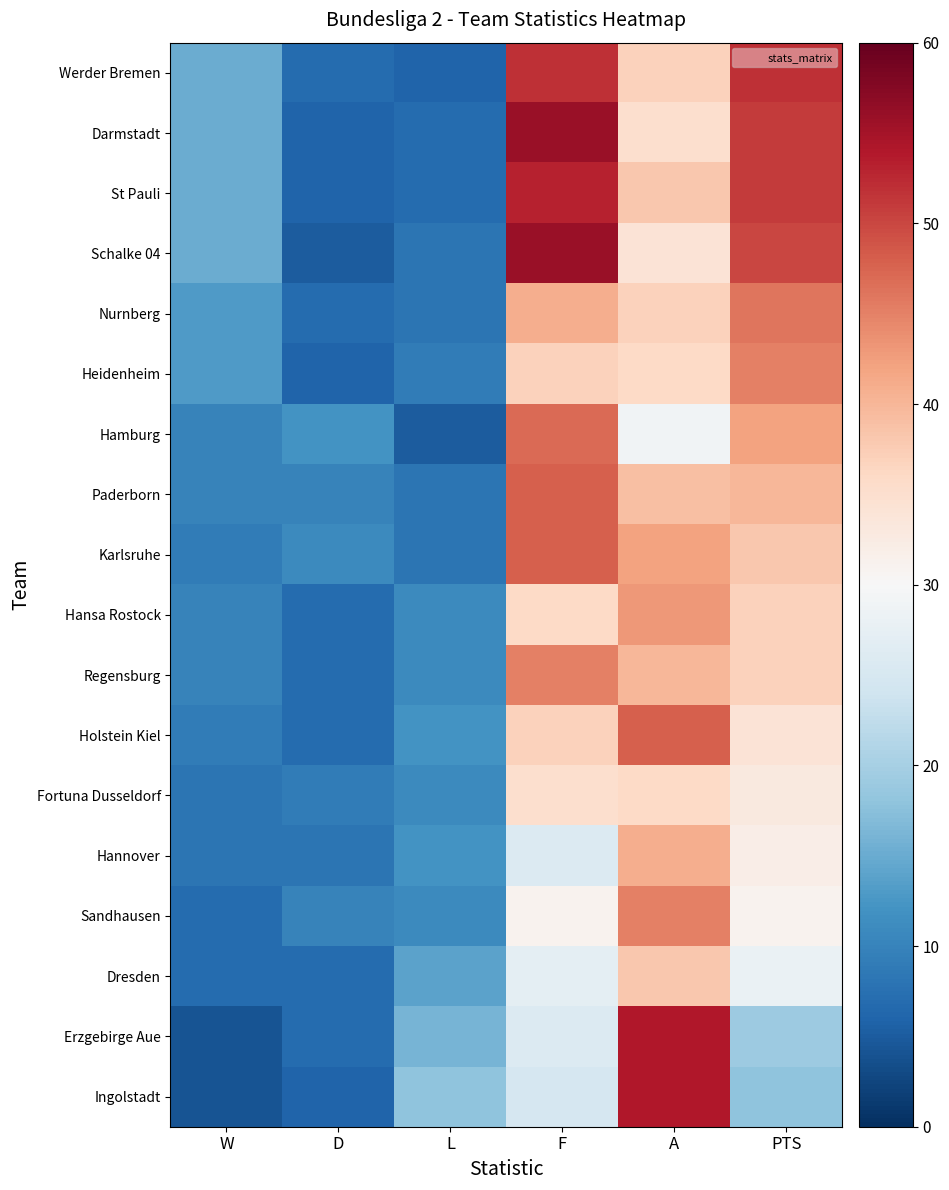

Between D and A, which is larger?

A